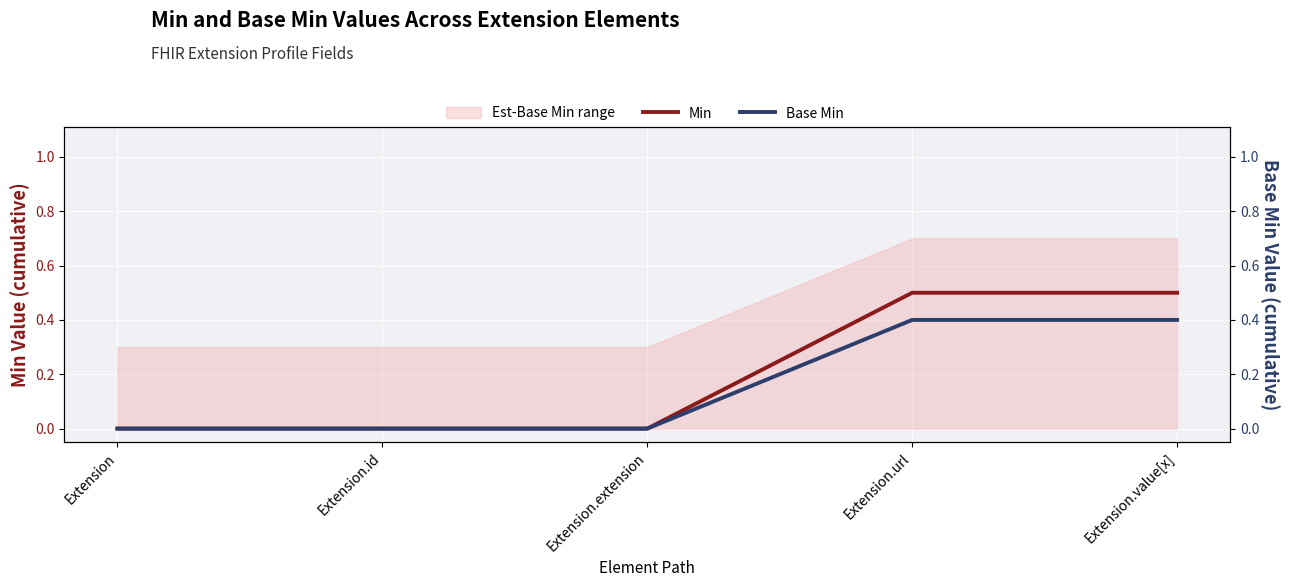

Reading left to right, what are all the values shown in this chart?

Min: Extension=0.0	Extension.id=0.0	Extension.extension=0.0	Extension.url=0.5	Extension.value[x]=0.5
Base Min: Extension=0.0	Extension.id=0.0	Extension.extension=0.0	Extension.url=0.4	Extension.value[x]=0.4